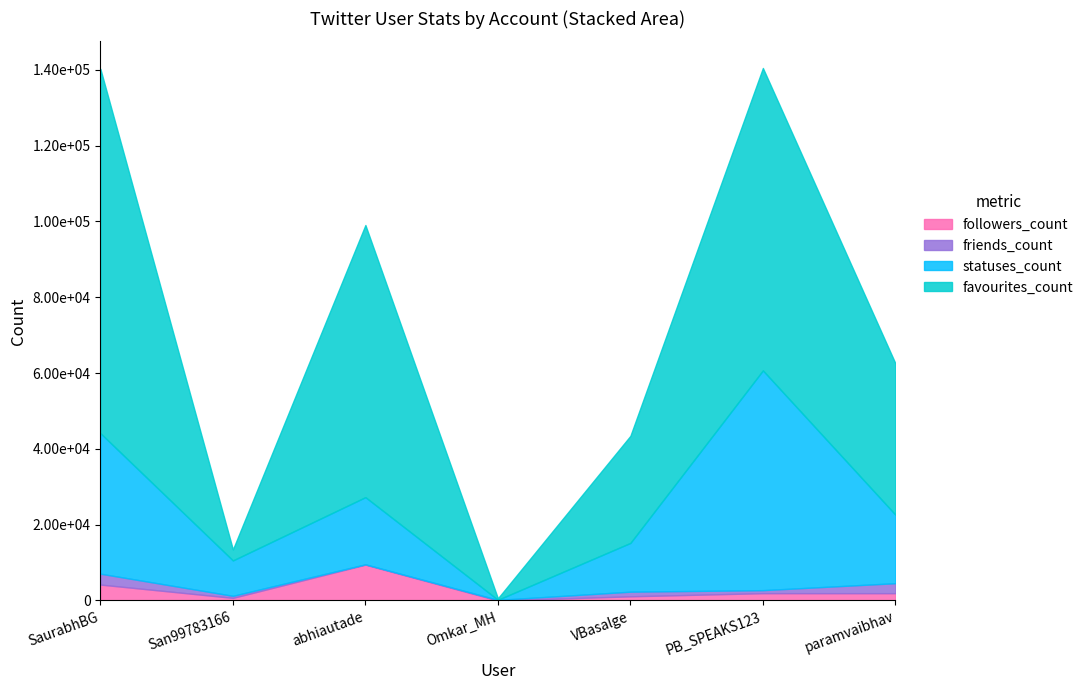

What is the sum of all statuses_count values?

153049